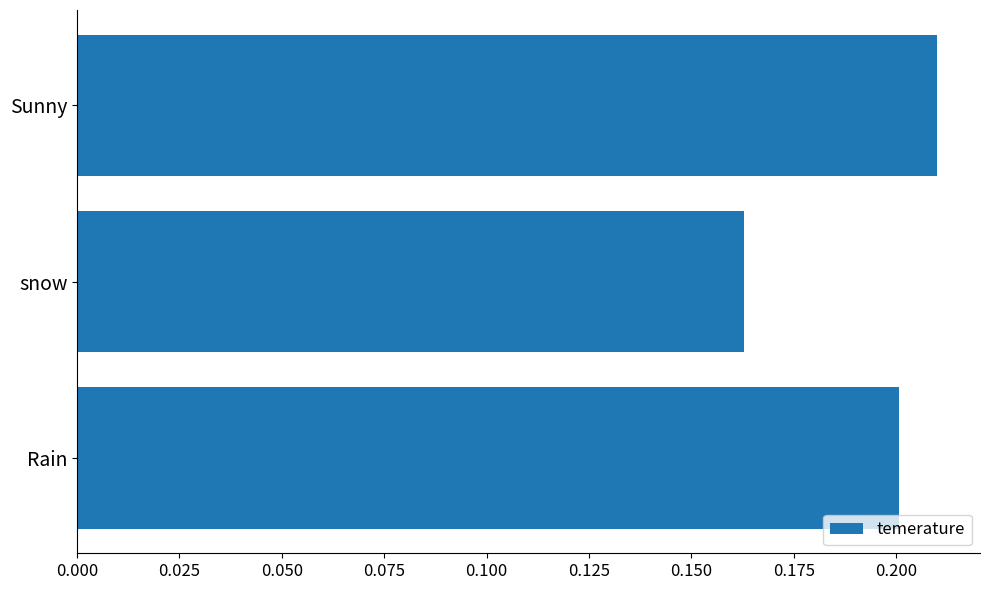

At which label is the value closest to 0?

snow